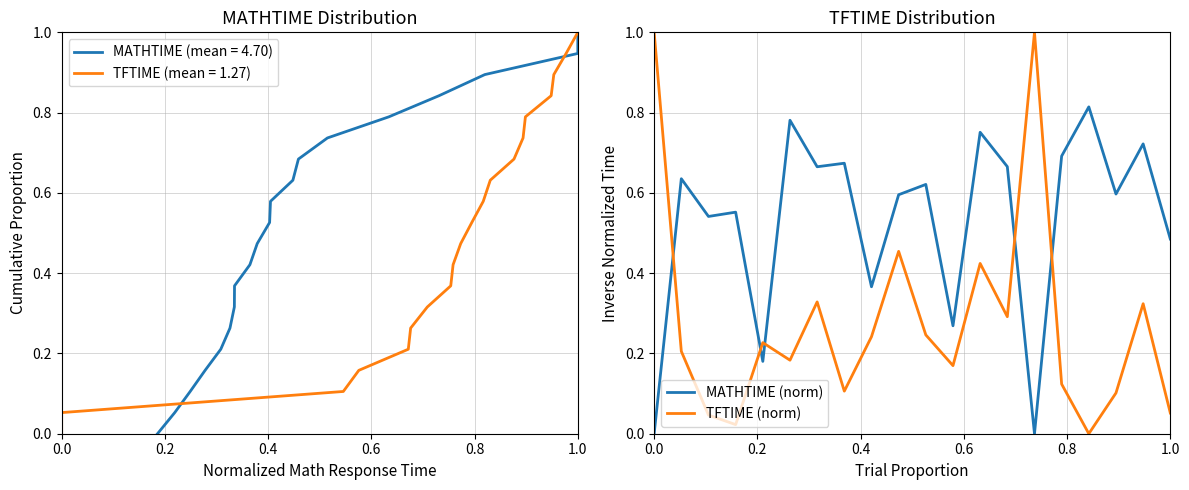

What is the value of the MATHTIME (norm) point at the 9th from the left?

0.4